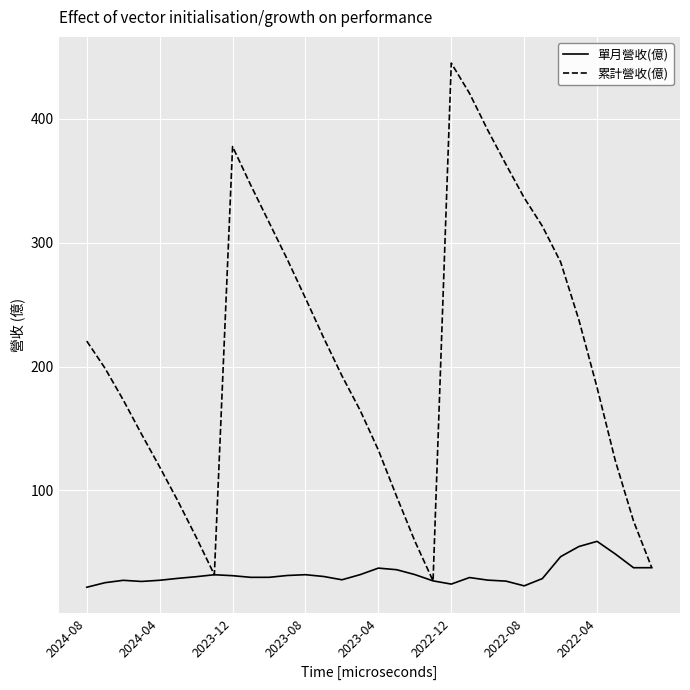

Is it true that 累計營收(億) equals 144.1 at 2022-12?

False